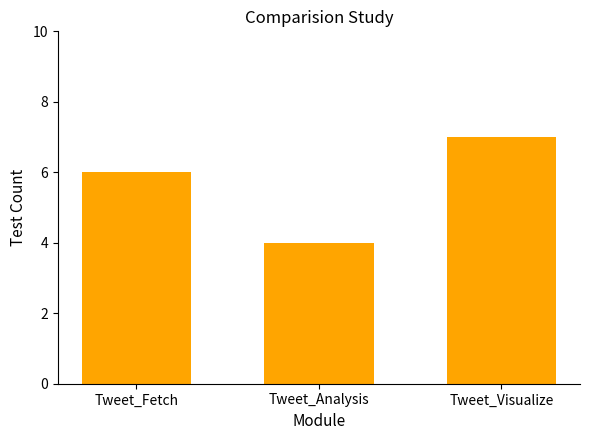

Reading right to left, what are all the values shown in this chart?

Tweet_Visualize=7	Tweet_Analysis=4	Tweet_Fetch=6